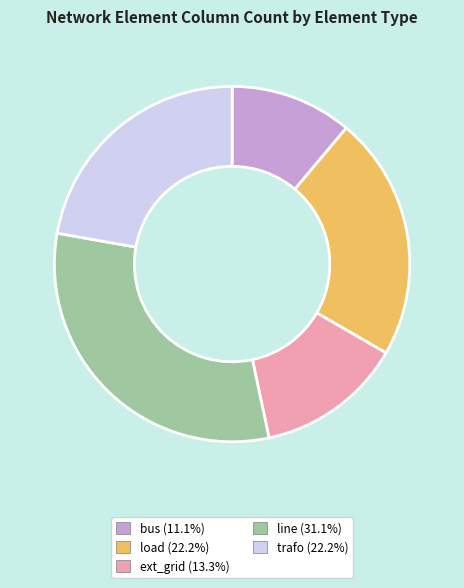

Count the number of slices in the pie.

5